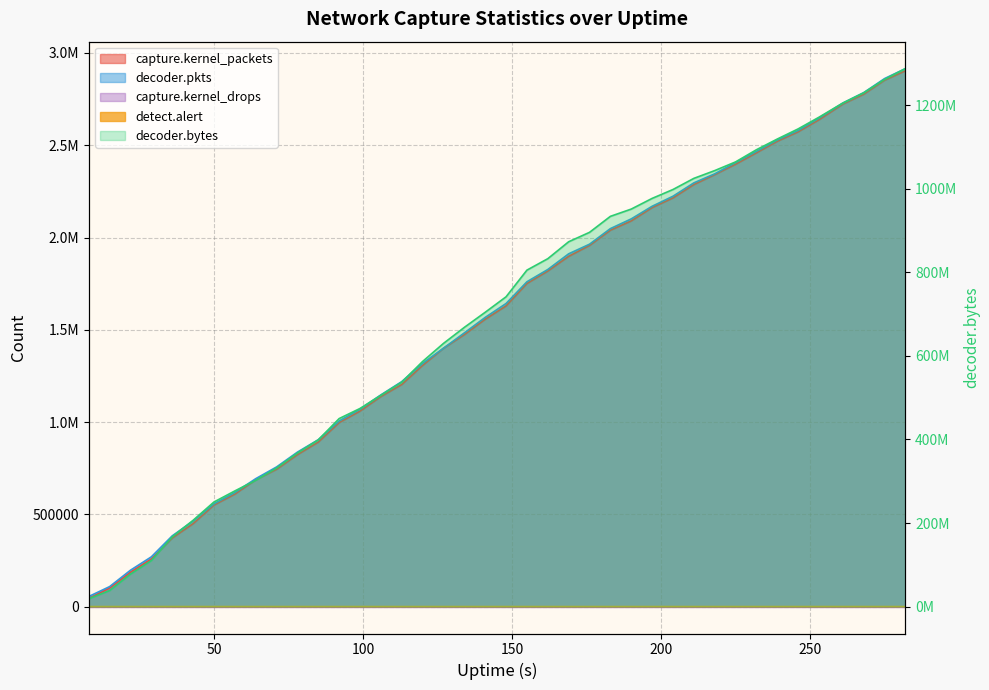

What is the maximum value shown in the chart?

1287614112